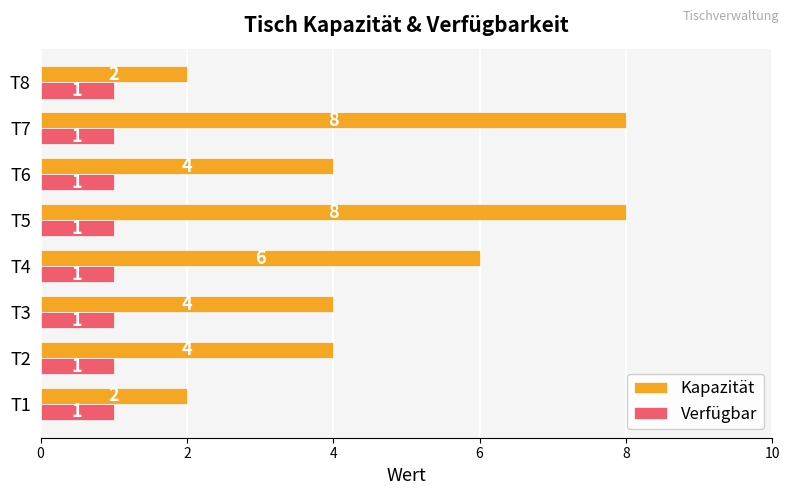

True or false: Verfügbar has a value of 2 at T2.

False